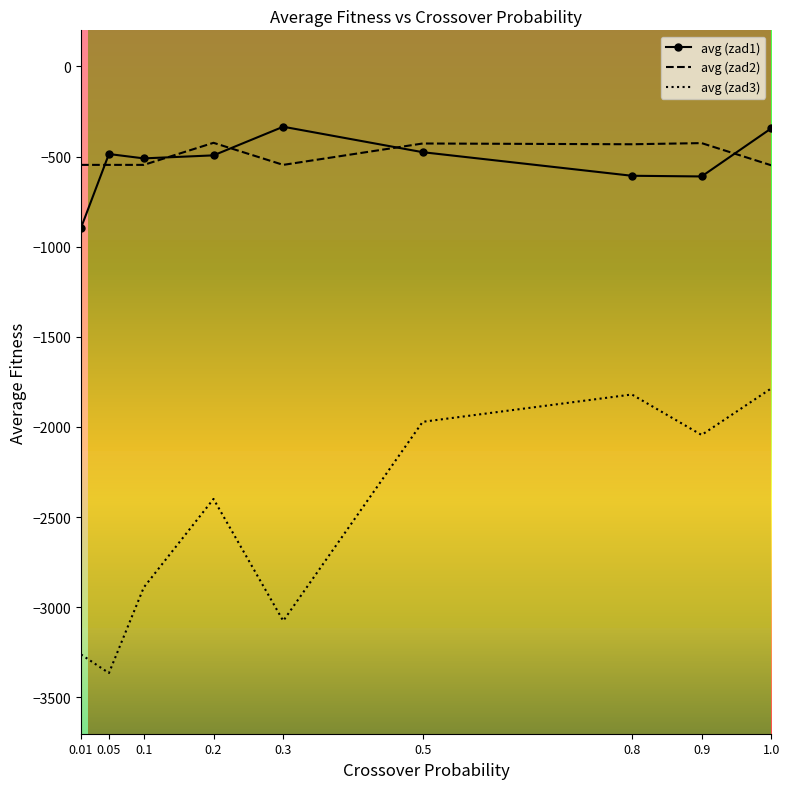

Is the value of avg (zad1) at 0.3 greater than the value of avg (zad3) at 0.3?

Yes